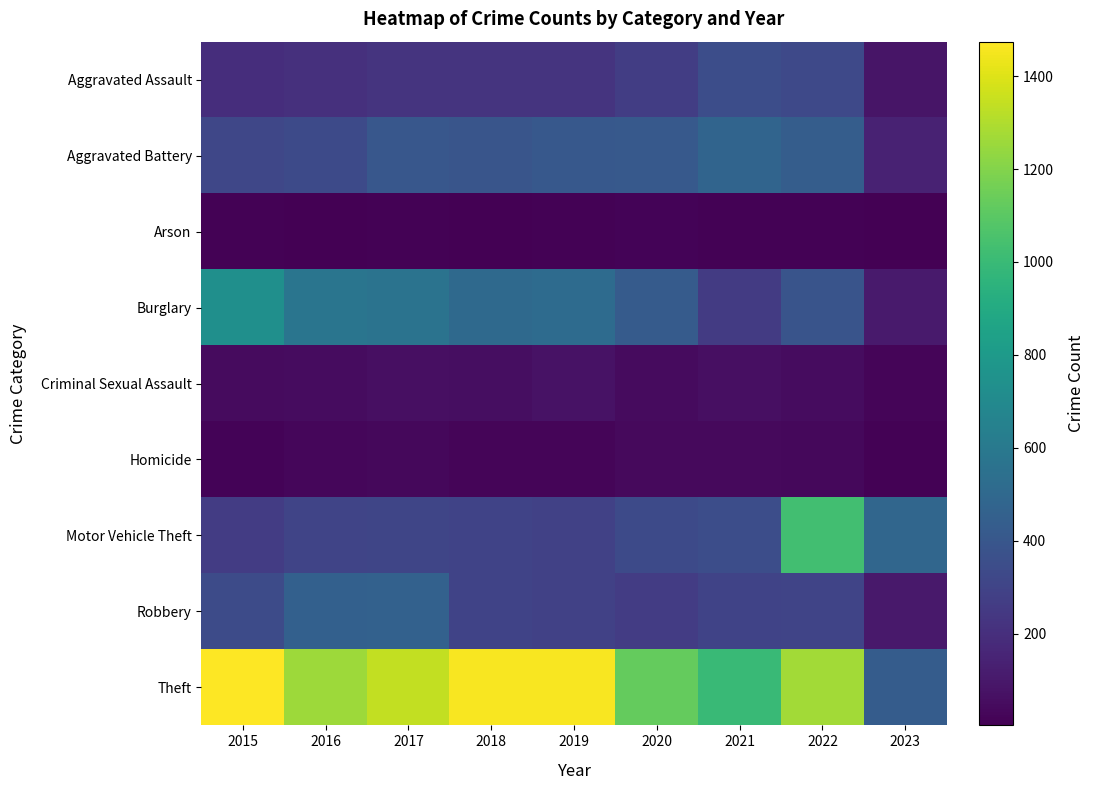

At which category is the sum across all series the highest?

2022